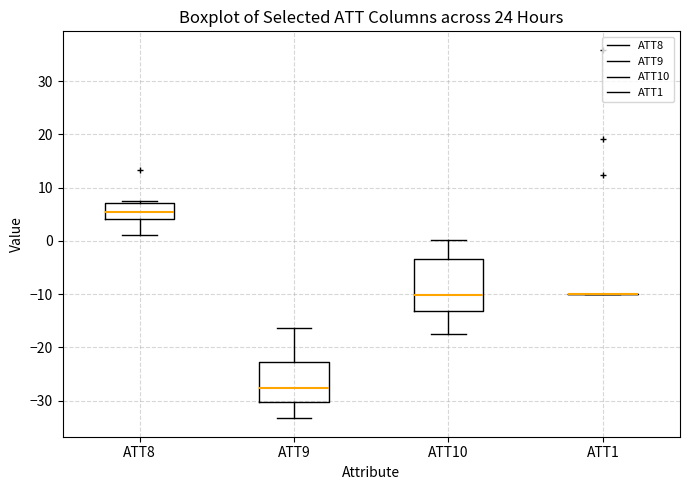

Reading left to right, transcribe this box plot: for each box, give where its median line is, the range the box spans, and where its two whiskers end, as read against the y-axis. The values are not printed on the chart, so give them approximately, as read against the axis.

ATT8: median 5, box 4 to 7, whiskers 1 to 7 (just above the box's upper edge)
ATT9: median -28, box -30 to -23, whiskers -33 to -16
ATT10: median -10, box -13 to -3, whiskers -17 to 0
ATT1: box collapsed to a line at -10, whiskers -10 to -10